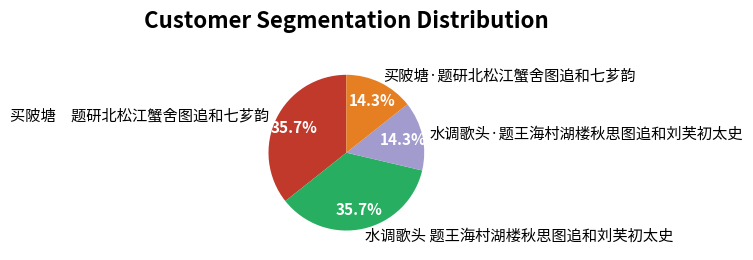

To the nearest percent, what percentage of the pie is 水调歌头·题王海村湖楼秋思图追和刘芙初太史?

14%